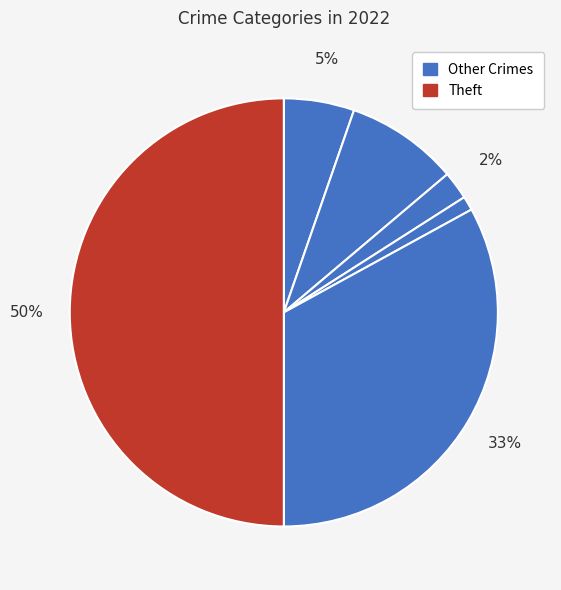

What is the largest slice in the pie chart?

Theft